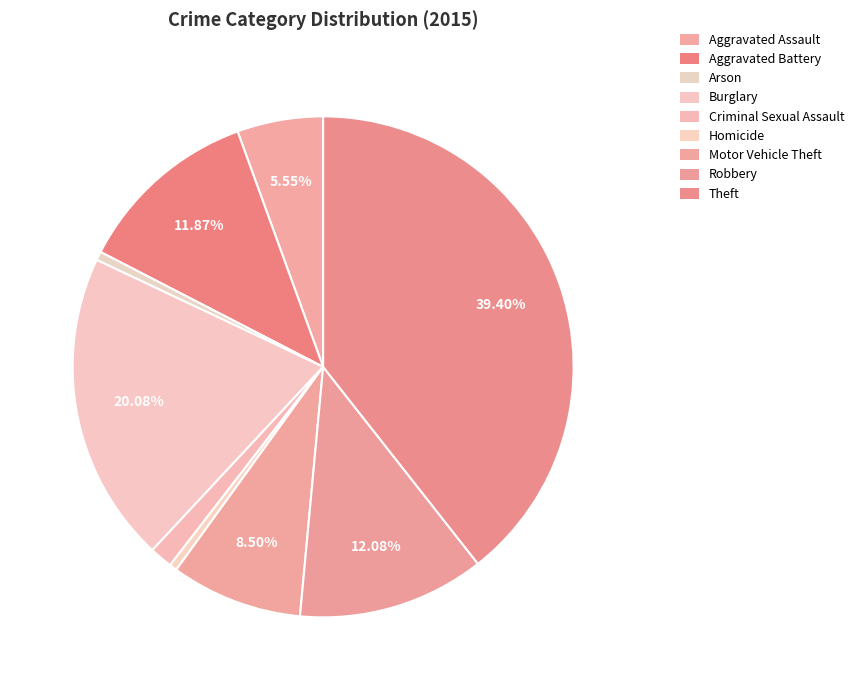

How many slices are in this pie chart?

9